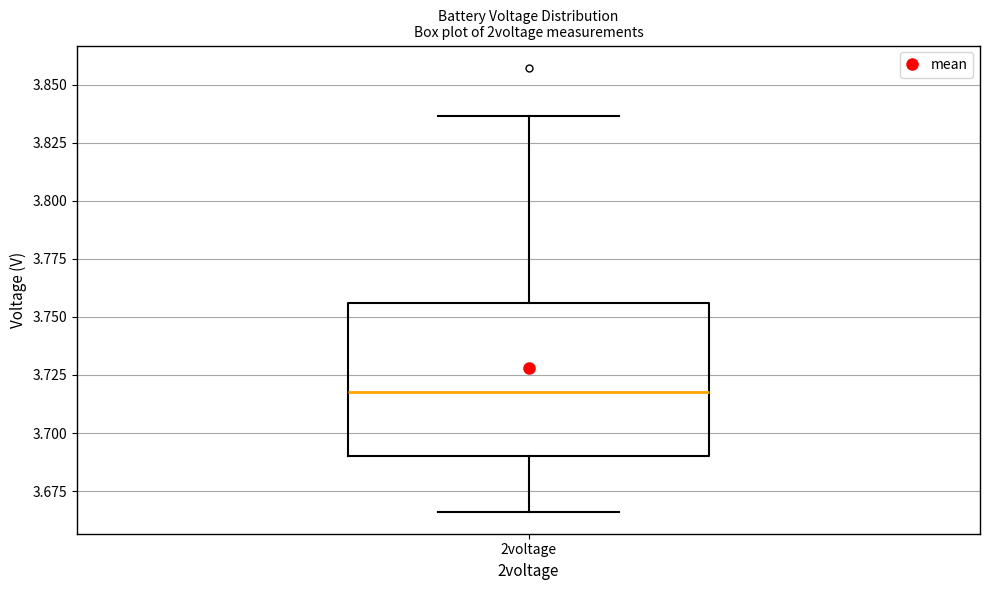

Transcribe this box plot: give where the median line is, the range the box spans, and where the two whiskers end, as read against the y-axis. The values are not printed on the chart, so give them approximately, as read against the axis.

median 3.720, box 3.690 to 3.755, whiskers 3.665 to 3.835